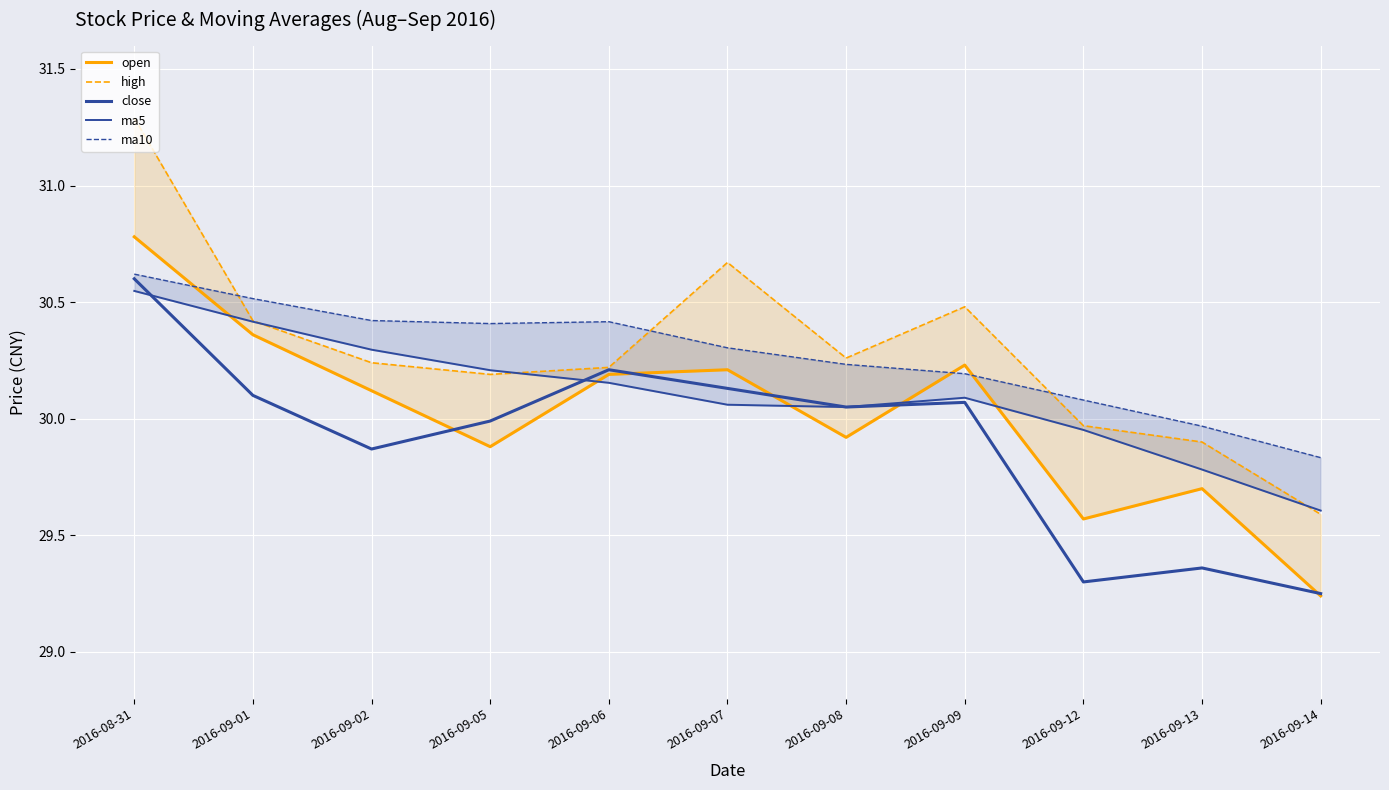

What is the spread (max minus min) of values at 2016-09-02?

0.6